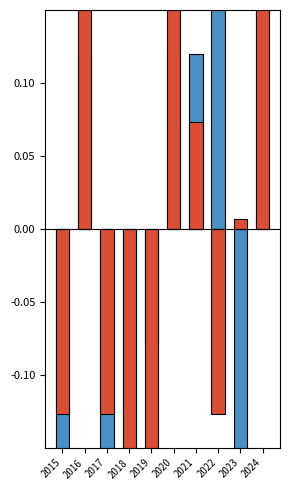

At which category is the sum across all series the highest?

2024